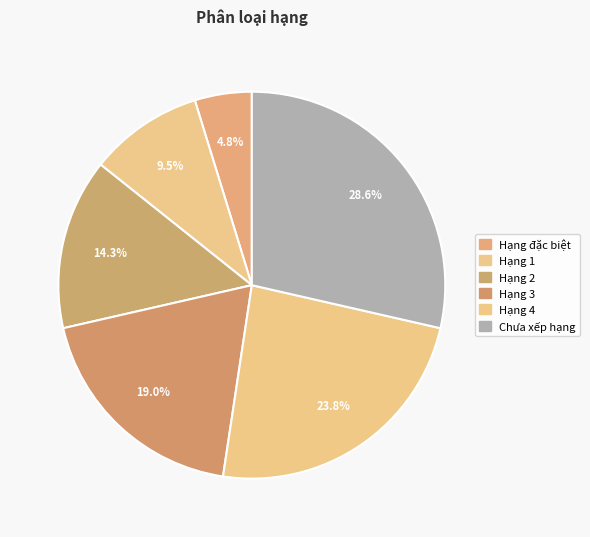

The Hạng 4 slice represents 34% of the pie. True or false?

False